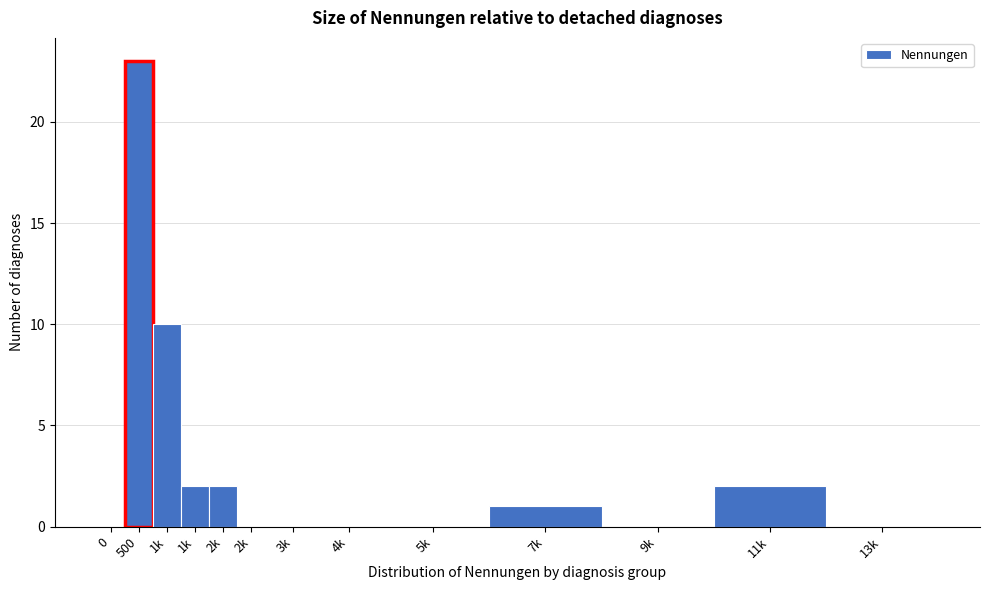

How many categories are shown in the chart?

13